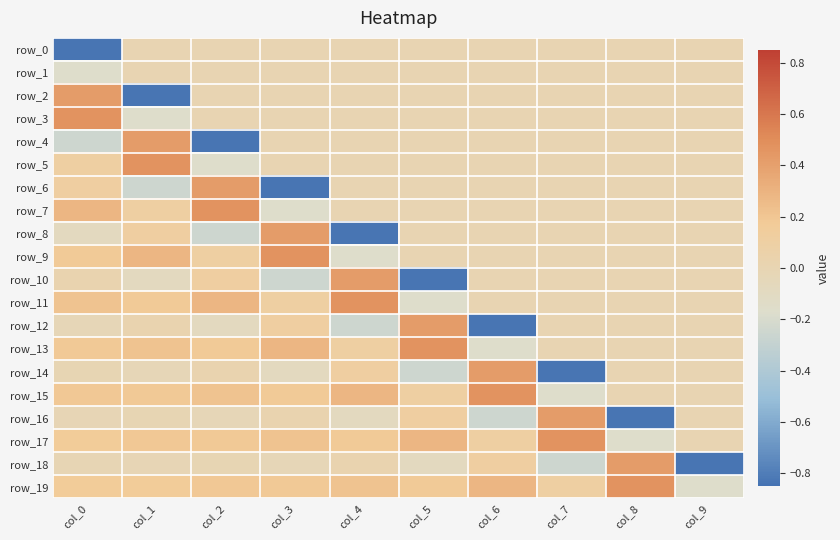

Is the value of row_16 at col_6 greater than the value of row_4 at col_8?

No